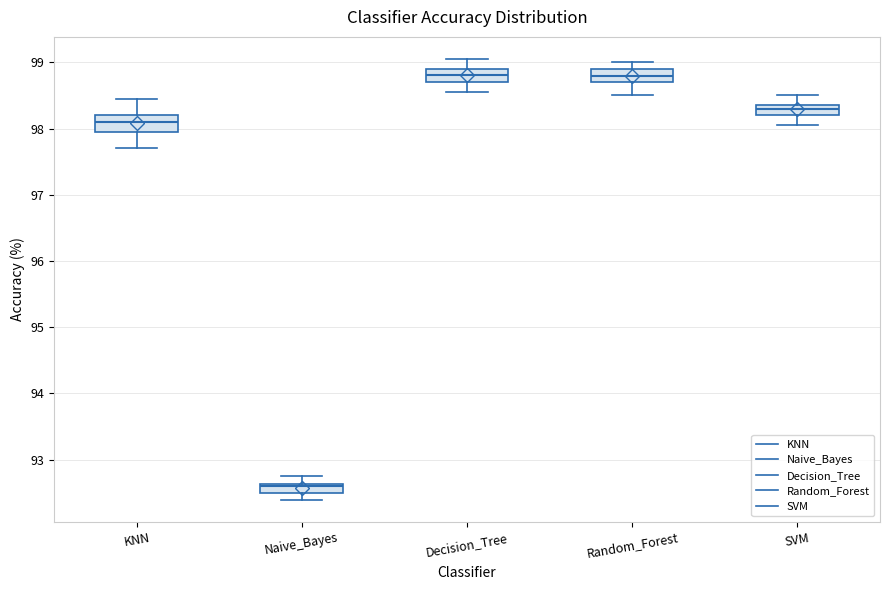

Where does the lower whisker of the box for SVM end on the y-axis? The values are not printed on the chart, so give them approximately, as read against the axis.

98.1